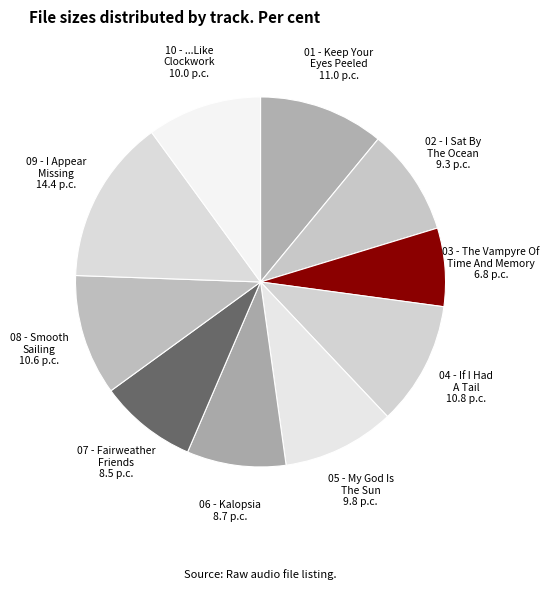

Which slice is the largest?

09 - I Appear Missing